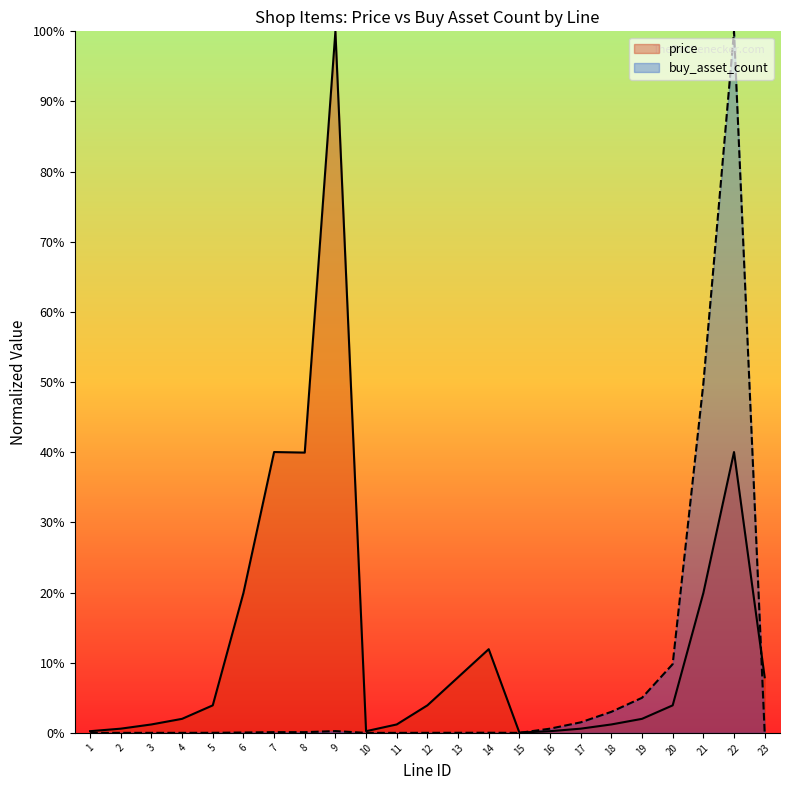

The price series shows 0.2 at 6. True or false?

True